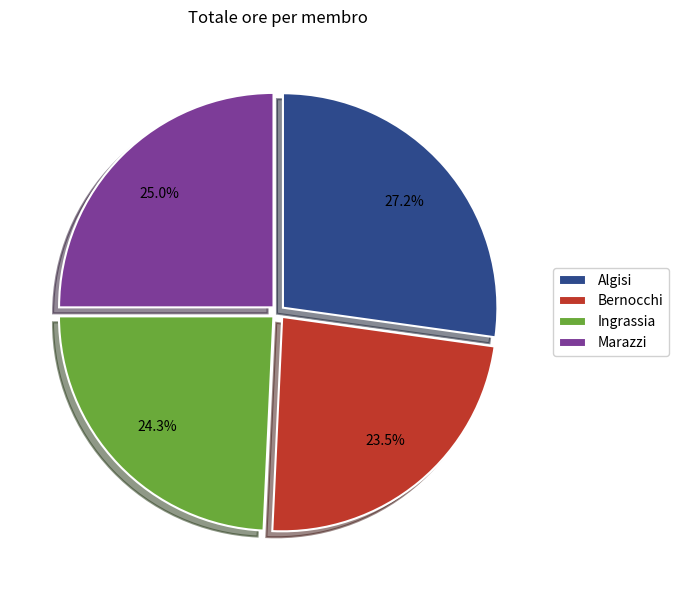

Rank the categories by value from highest to lowest.

Algisi, Marazzi, Ingrassia, Bernocchi